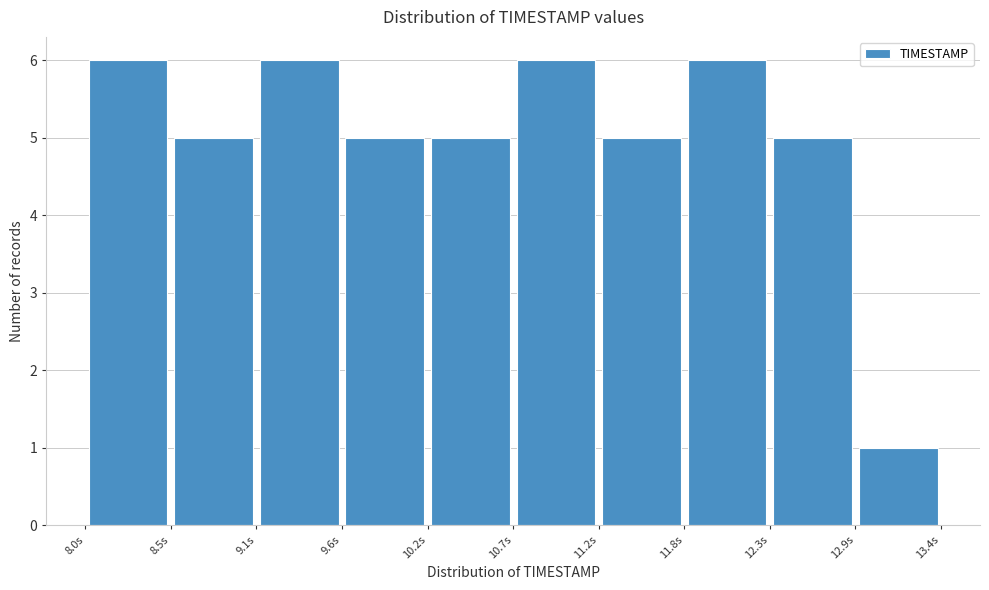

Reading left to right, list every bar in this chart as the range it spans on the x-axis followed by its height. Neither the bar edges nor the heights are printed on the chart, so give them approximately, as read against the axes.

8.00 to 8.54: 6
8.54 to 9.08: 5
9.08 to 9.62: 6
9.62 to 10.16: 5
10.16 to 10.70: 5
10.70 to 11.24: 6
11.24 to 11.78: 5
11.78 to 12.32: 6
12.32 to 12.86: 5
12.86 to 13.40: 1